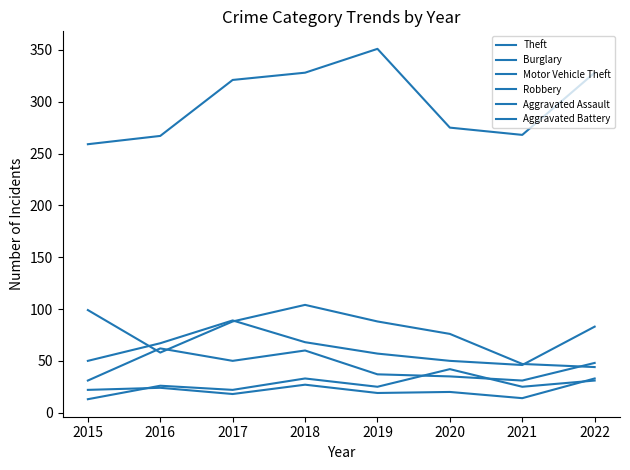

At which category is the sum across all series the highest?

2018